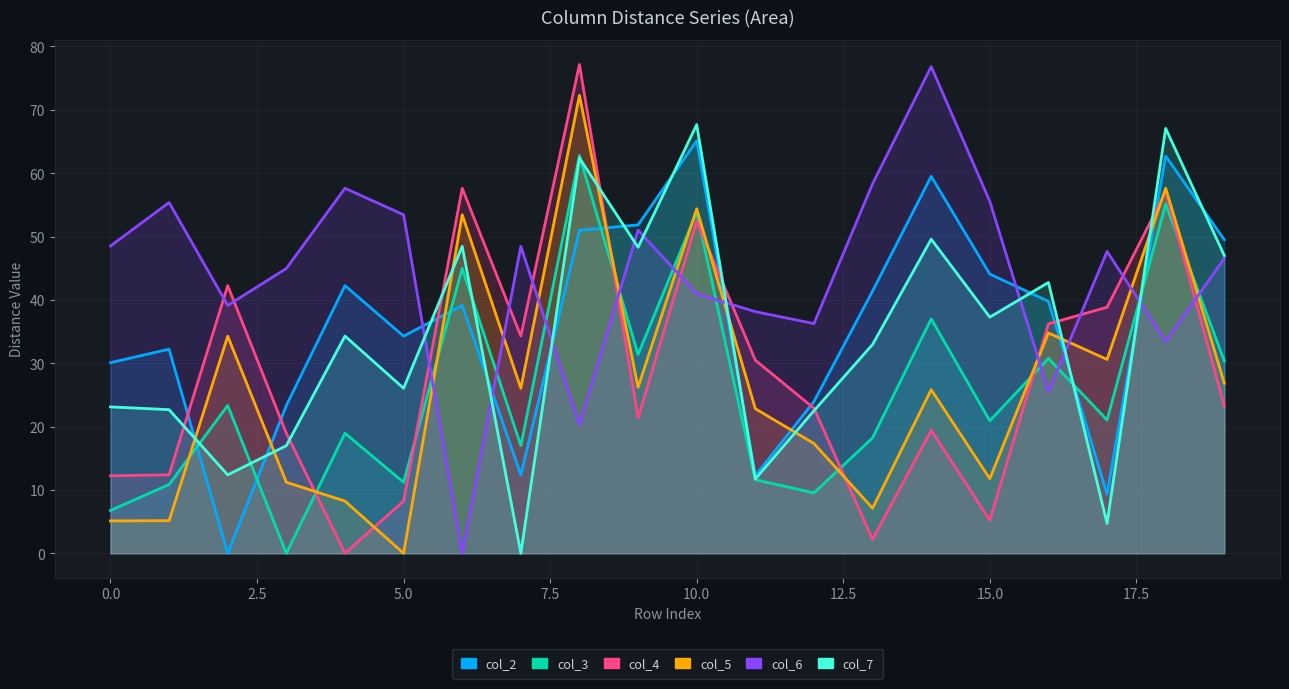

The col_6 series shows 32.6 at 17. True or false?

False